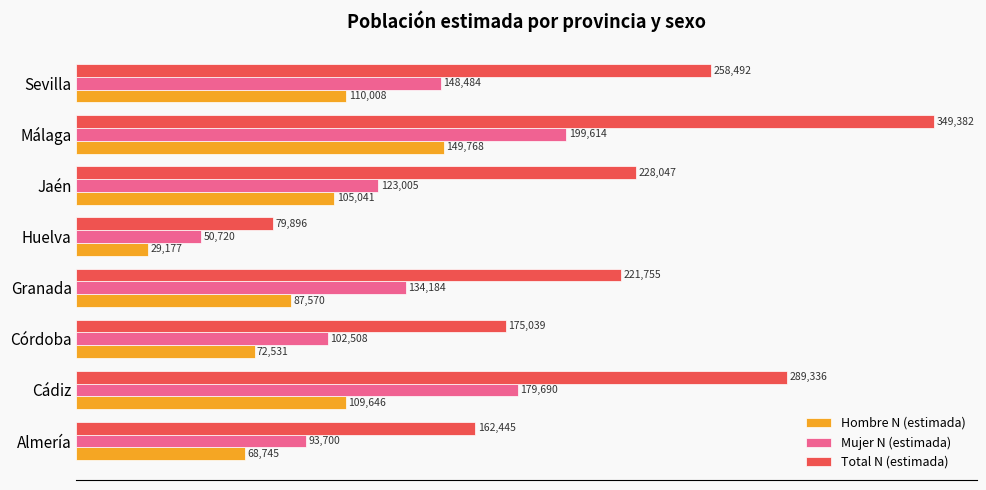

What is the sum of all Hombre N (estimada) values?

732486